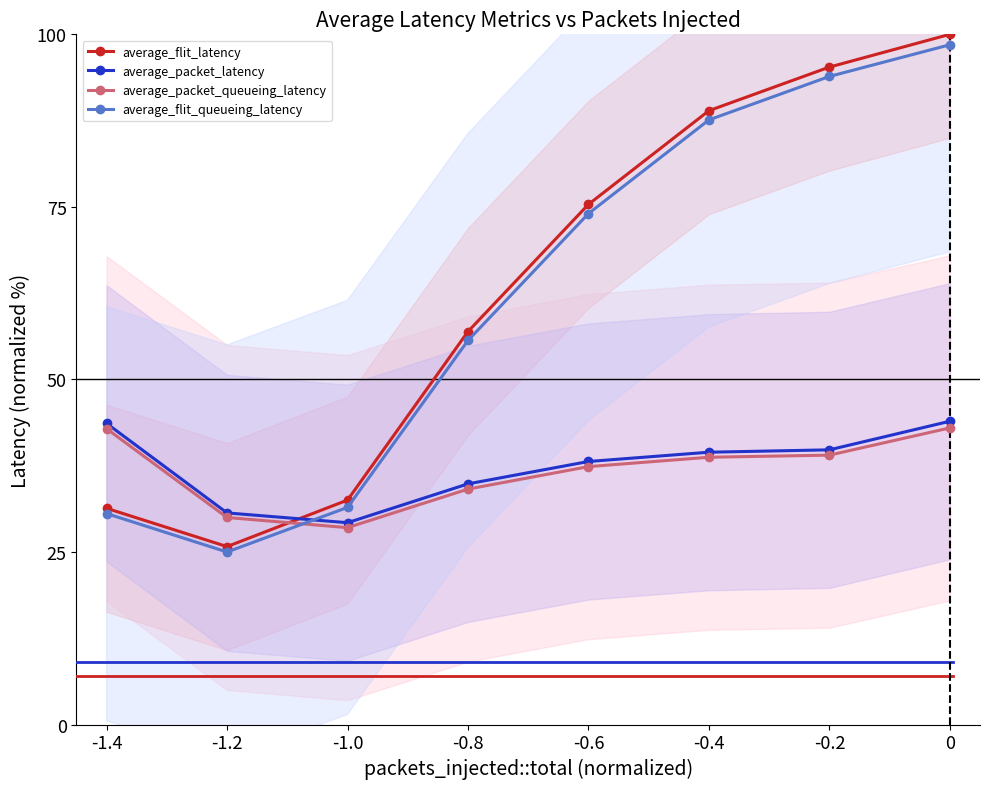

What is the difference between the second highest and minimum values in the average_flit_queueing_latency series?

68.9